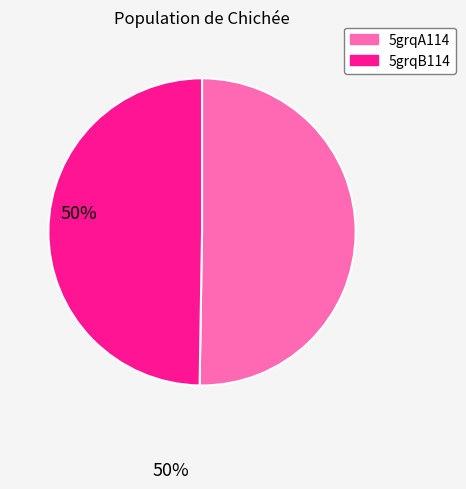

Combined, do 5grqA114 and 5grqB114 account for over 50%?

Yes